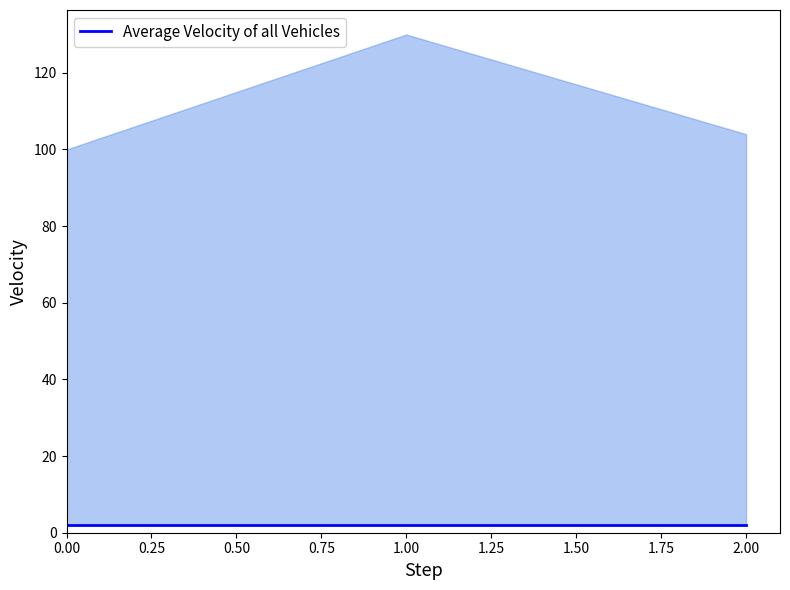

Reading left to right, transcribe all the data shown in this chart.

token_usage: 0=100	1=130	2=104
answer: 0=2	1=2	2=2